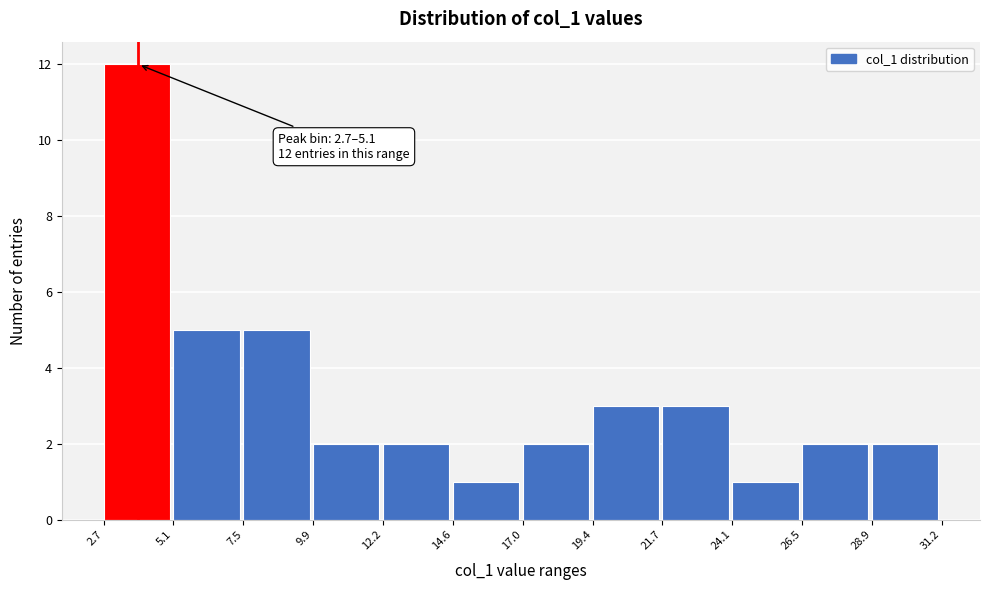

Which range on the x-axis has the tallest bar?

2.7 to 5.1